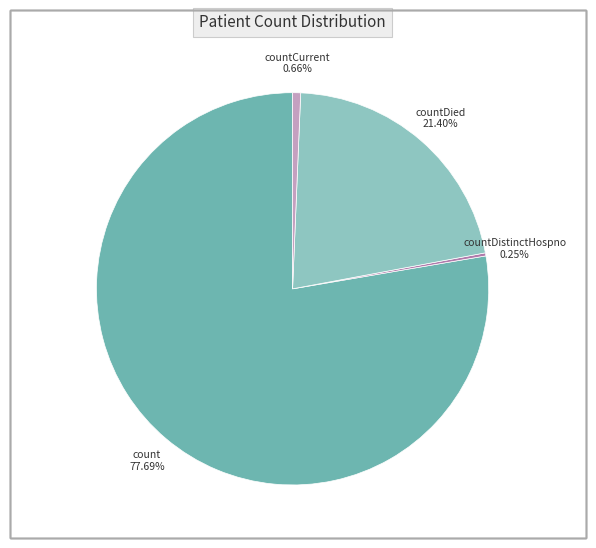

Which slice represents more than half of the pie?

count